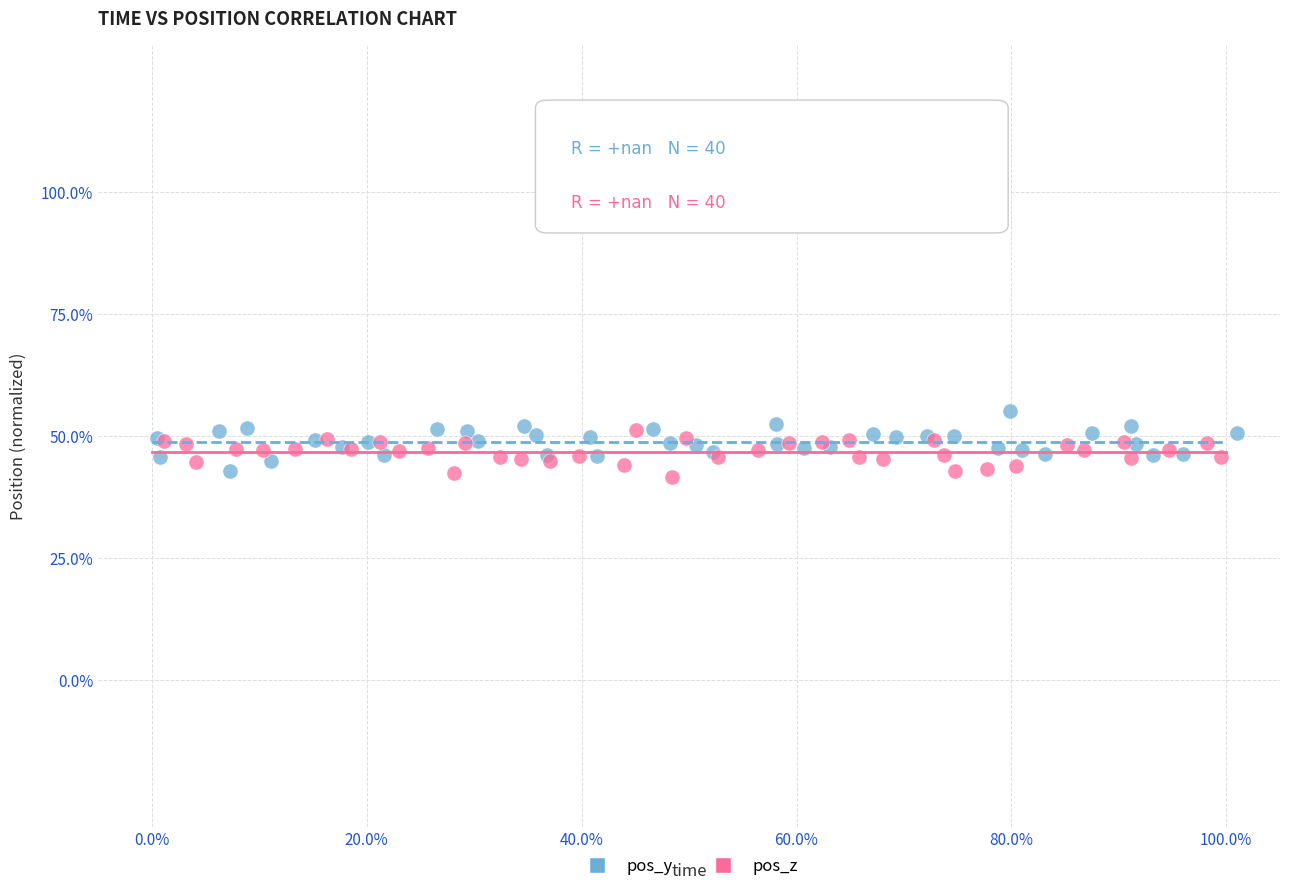

Which series reaches the maximum Y coordinate?

pos_y